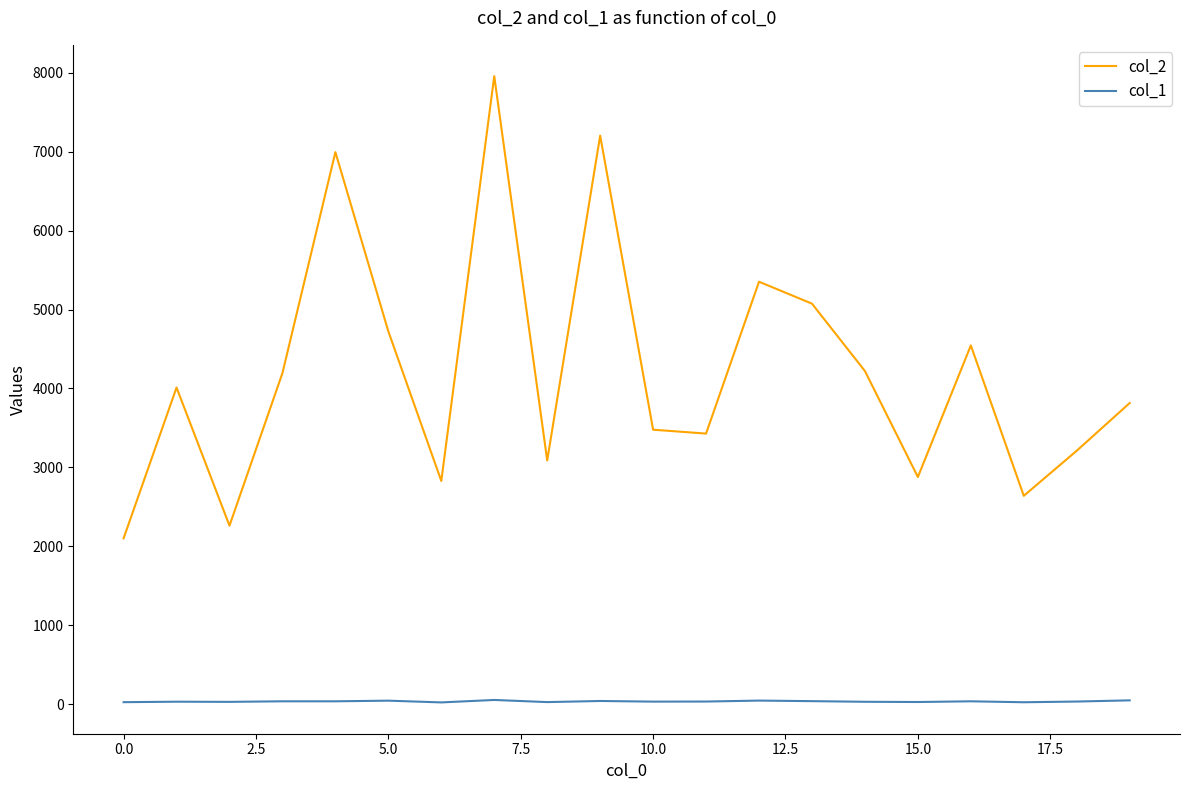

True or false: col_2 and col_1 intersect in this chart.

False